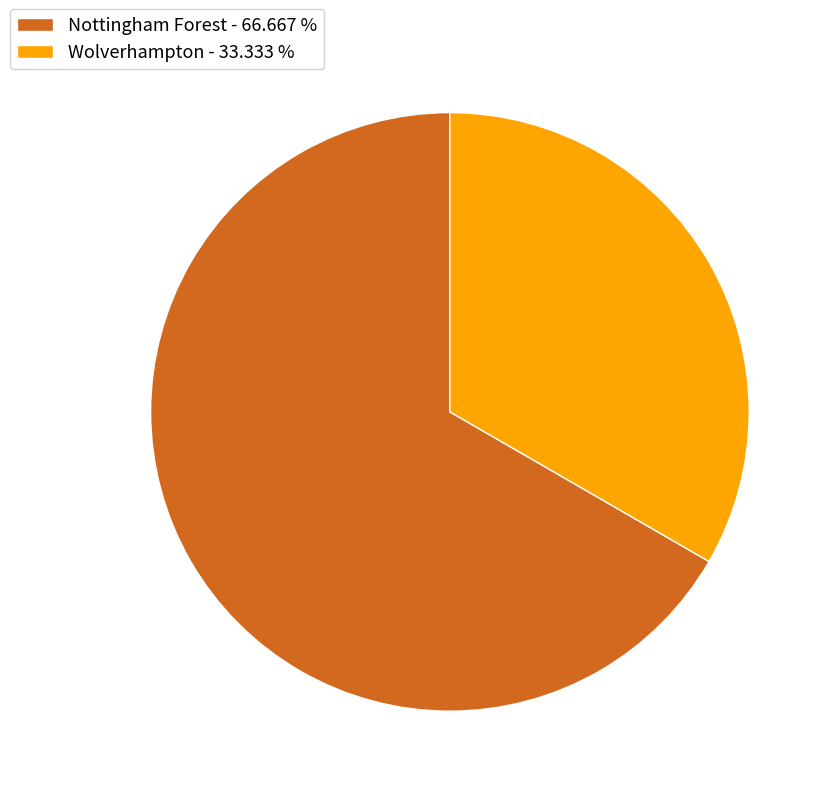

Do Wolverhampton - 33.333 % and Nottingham Forest - 66.667 % together represent more than half of the pie?

Yes